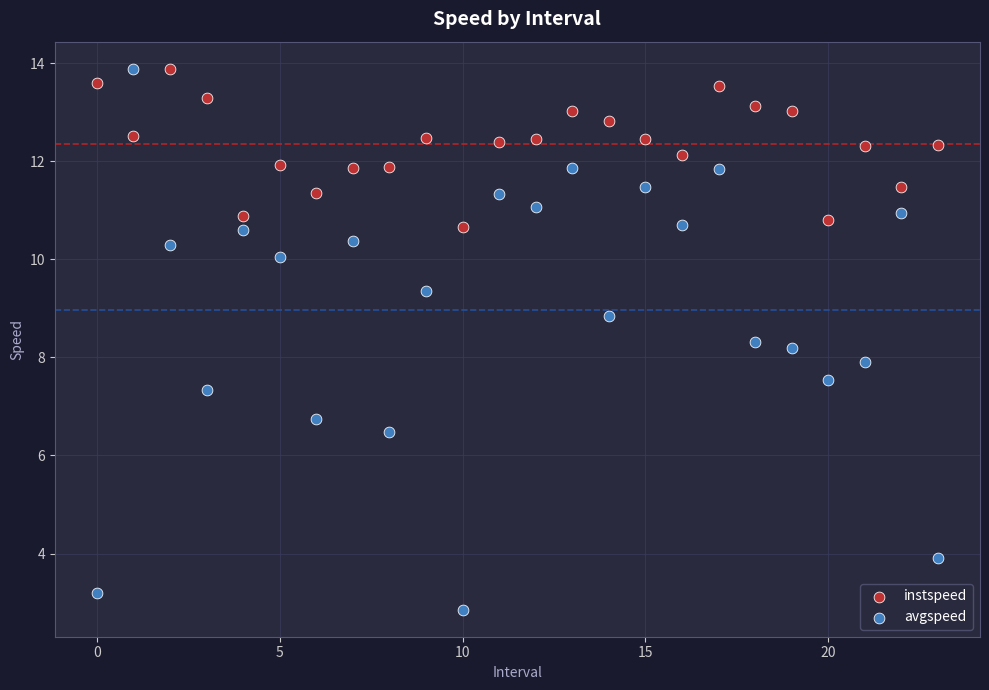

Across all data points, what is the range of Y values (max minus min)?

11.0